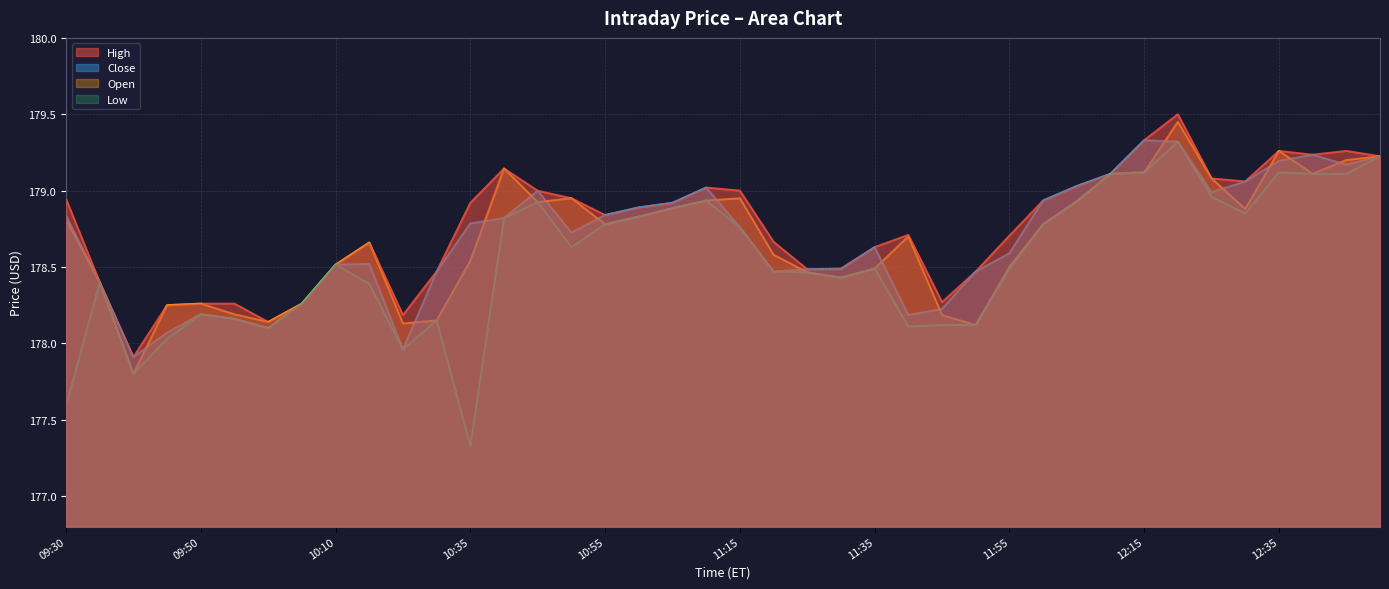

Which series has the largest total across all categories?

High